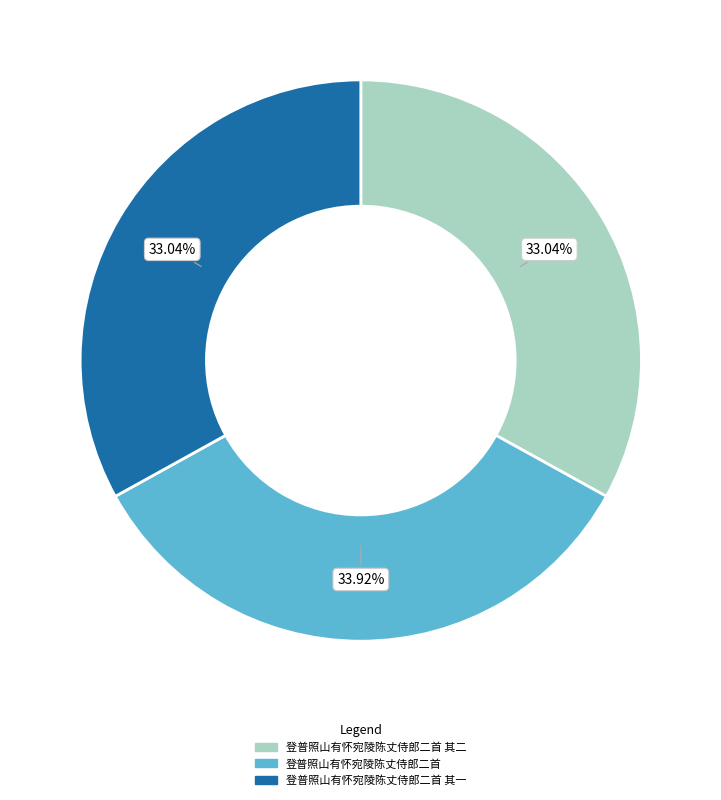

What is the ratio of the value at 登普照山有怀宛陵陈丈侍郎二首 其一 to the value at 登普照山有怀宛陵陈丈侍郎二首 其二?

1.0